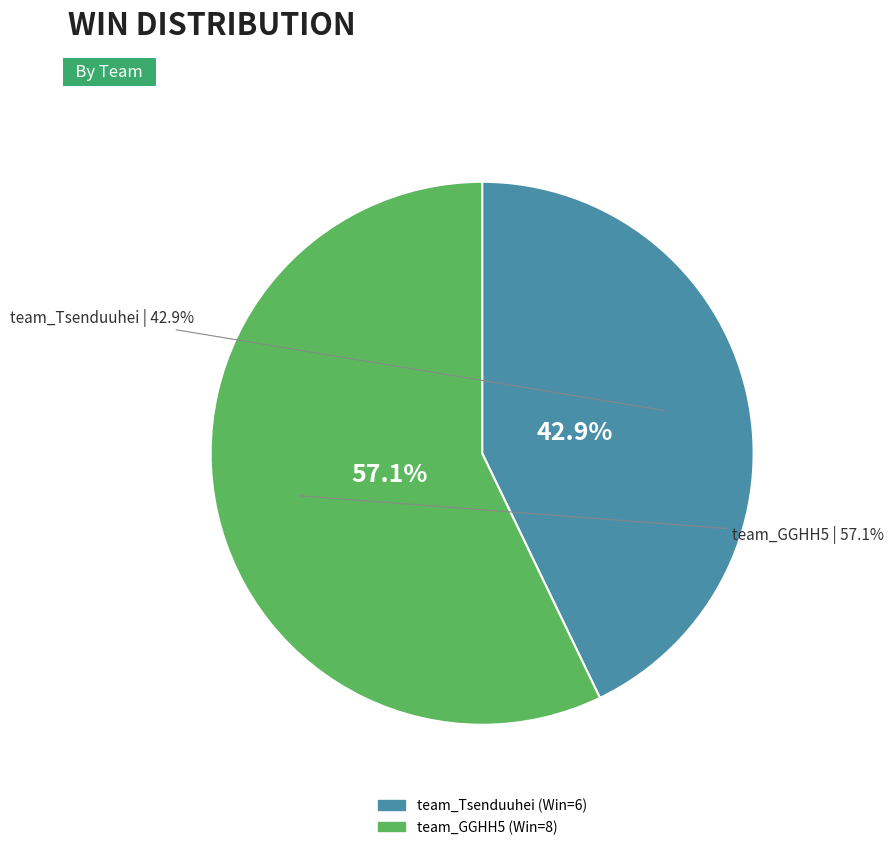

How many segments does this pie chart have?

2